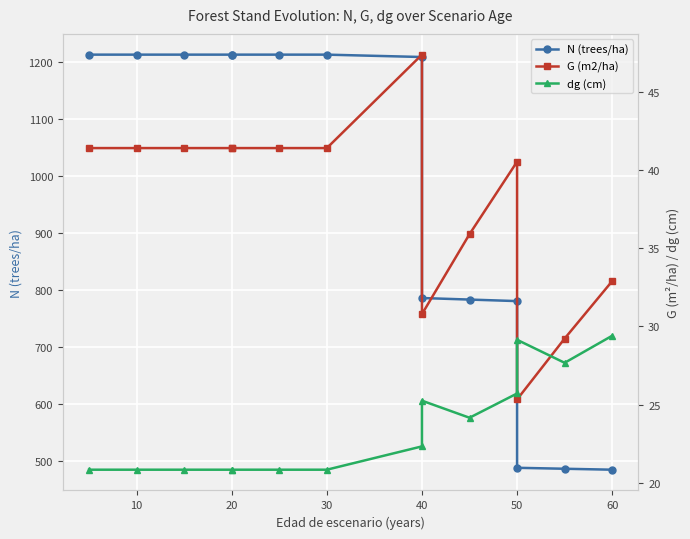

Rank the series by their maximum value, from highest to lowest.

N (trees/ha), G (m2/ha), dg (cm)